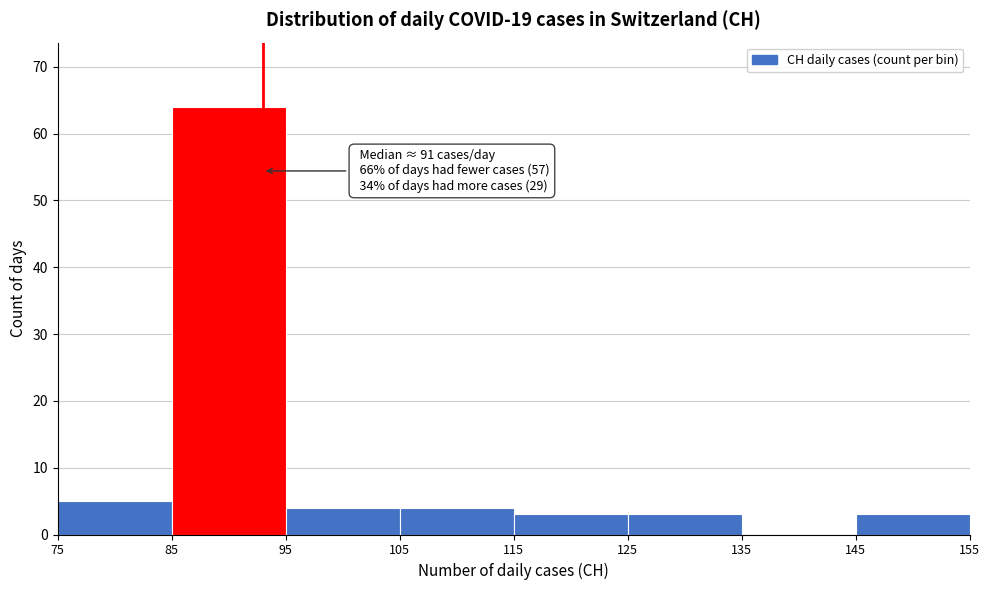

Over which range of the x-axis is the bar tallest?

85 to 95